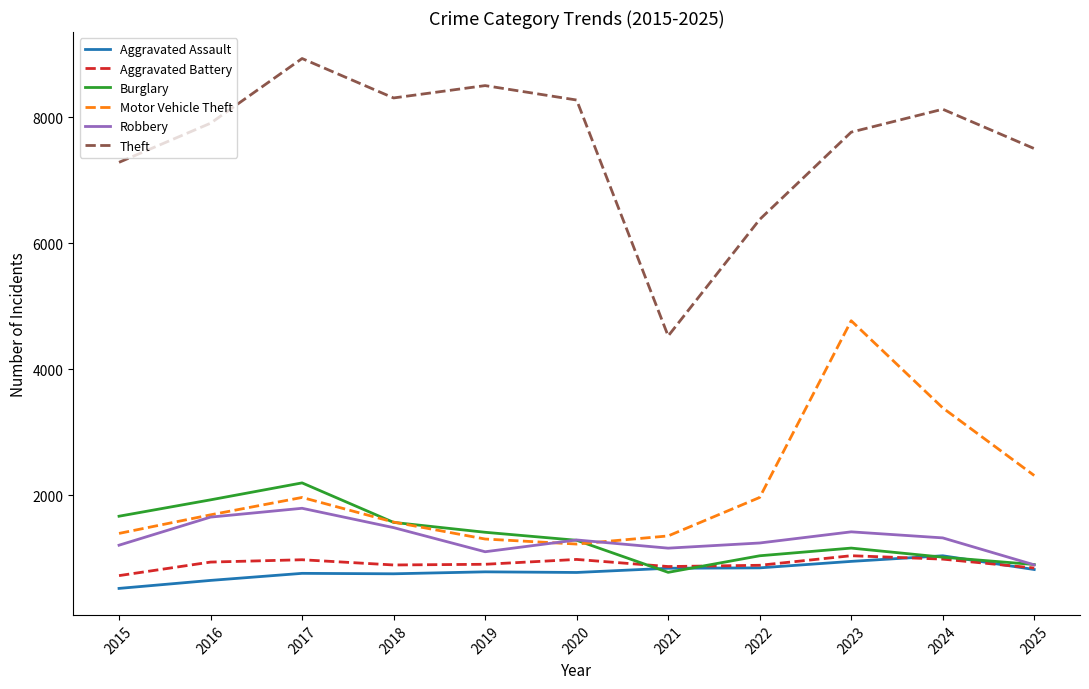

Which category has the highest value across all series?

2017